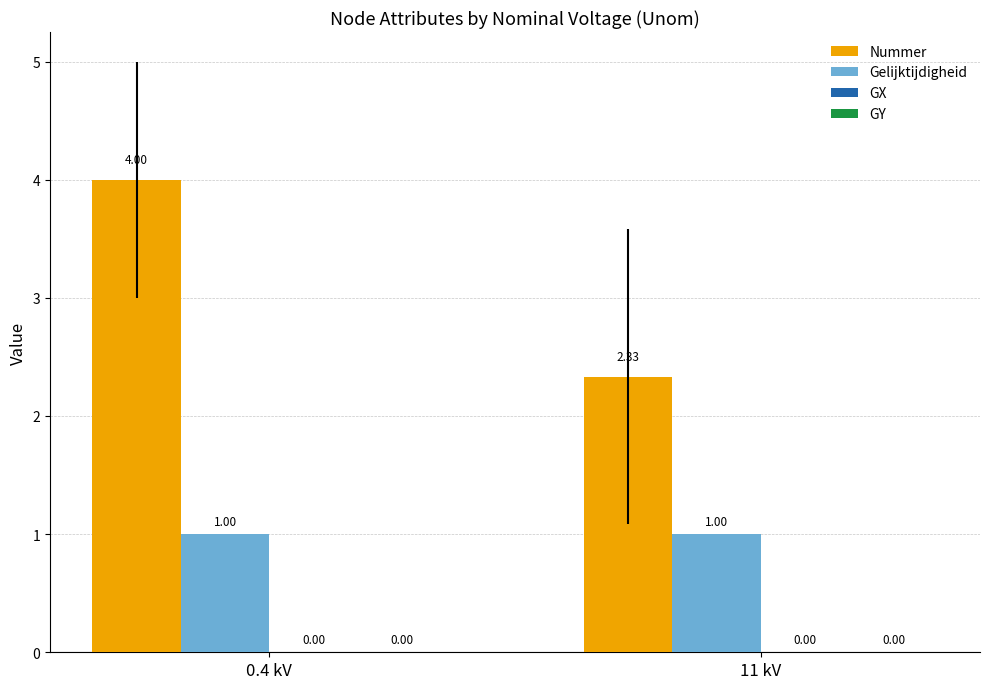

What is the sum of the Gelijktijdigheid values at 11 kV and 0.4 kV?

2.0